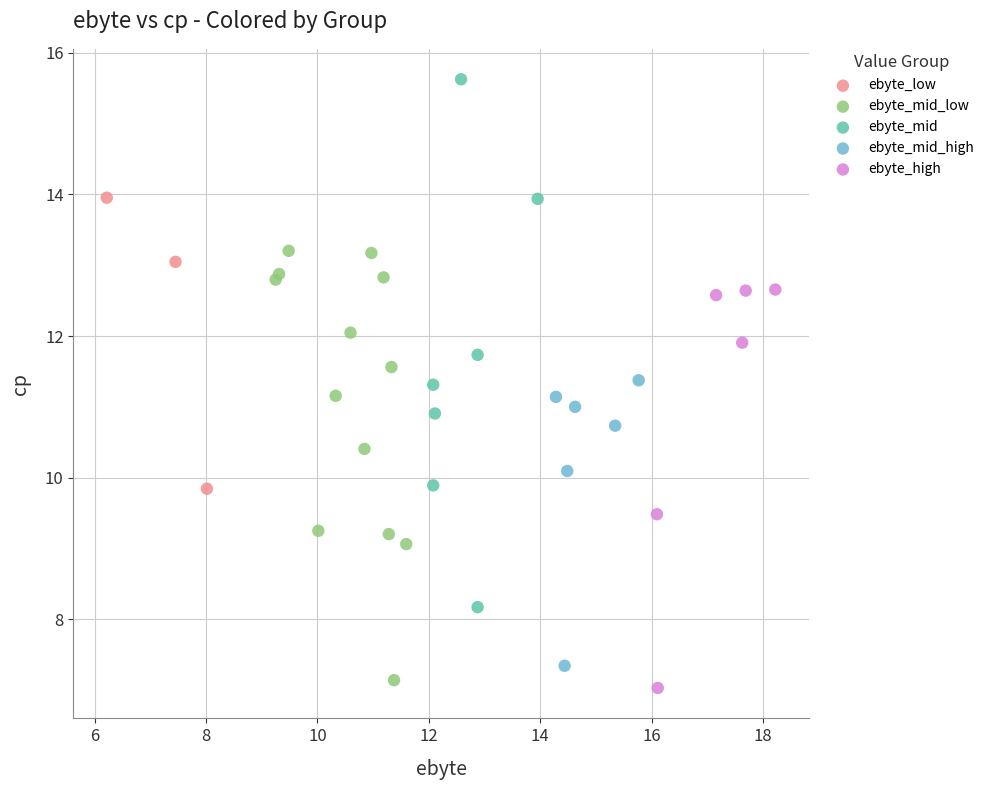

What are all the series names shown in the legend?

ebyte_low, ebyte_mid_low, ebyte_mid, ebyte_mid_high, ebyte_high